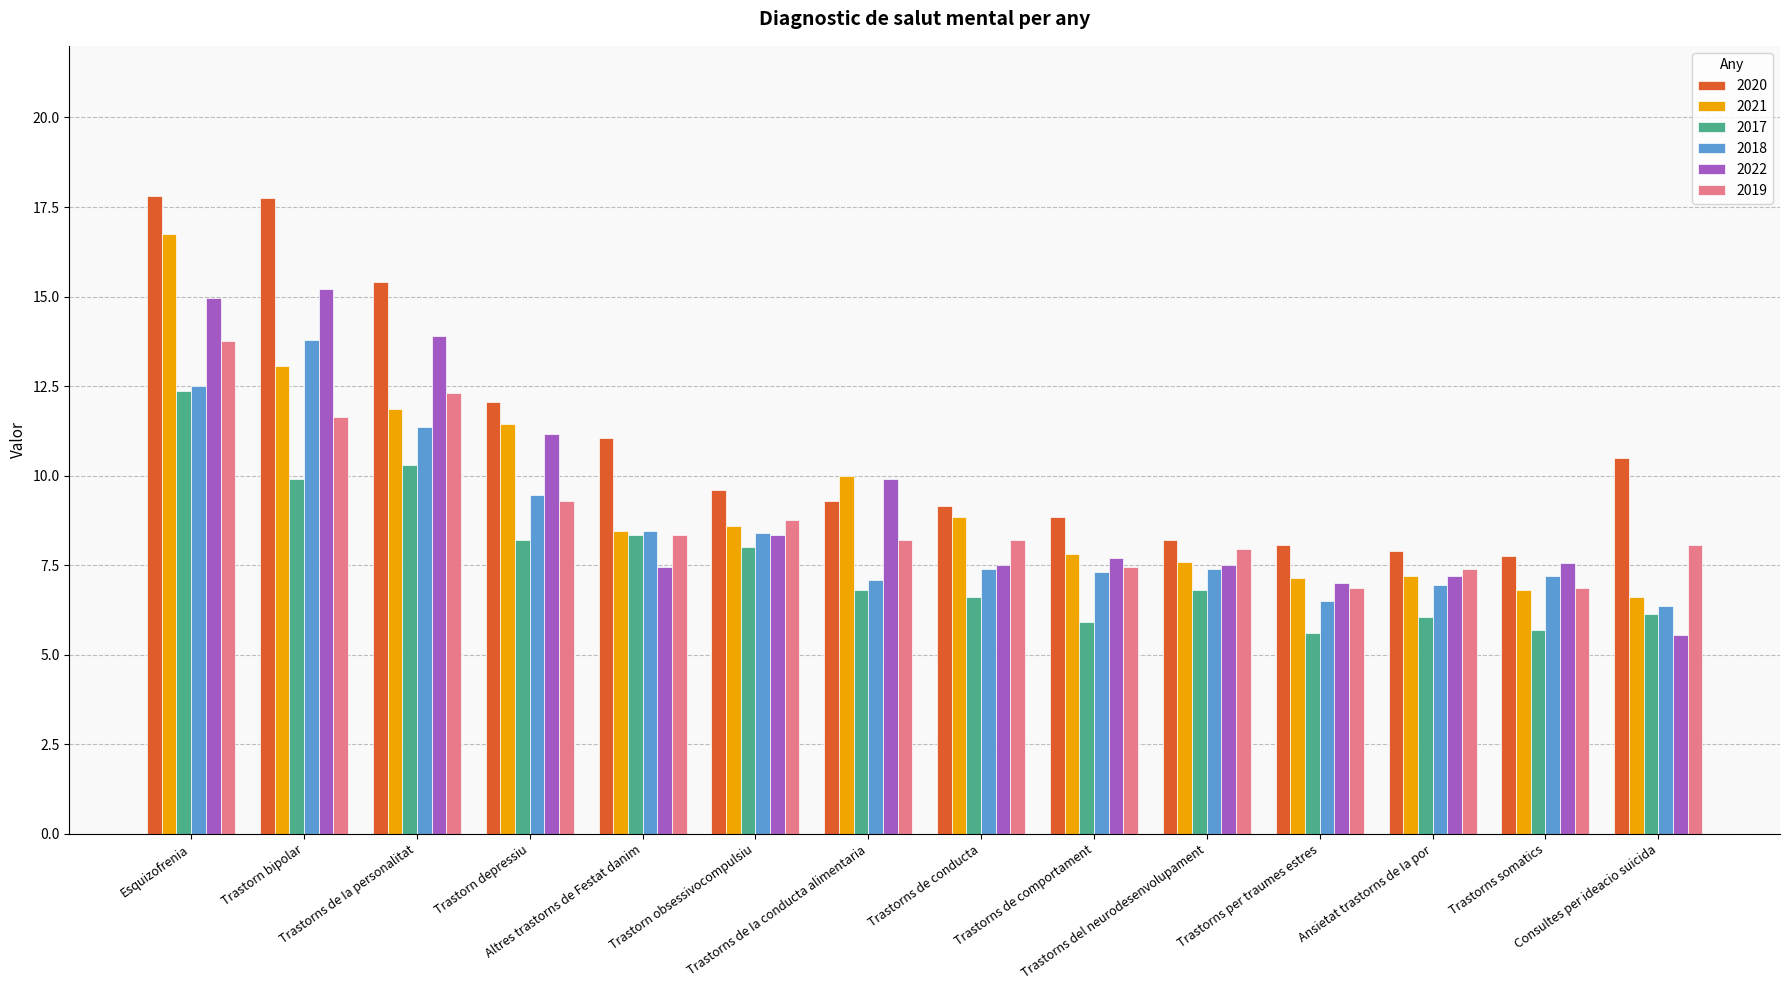

Count the number of data series in this chart.

6